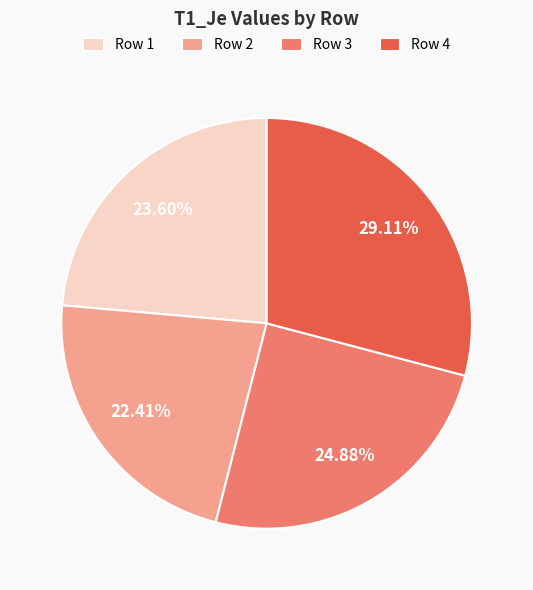

Which has a higher value, Row 1 or Row 4?

Row 4